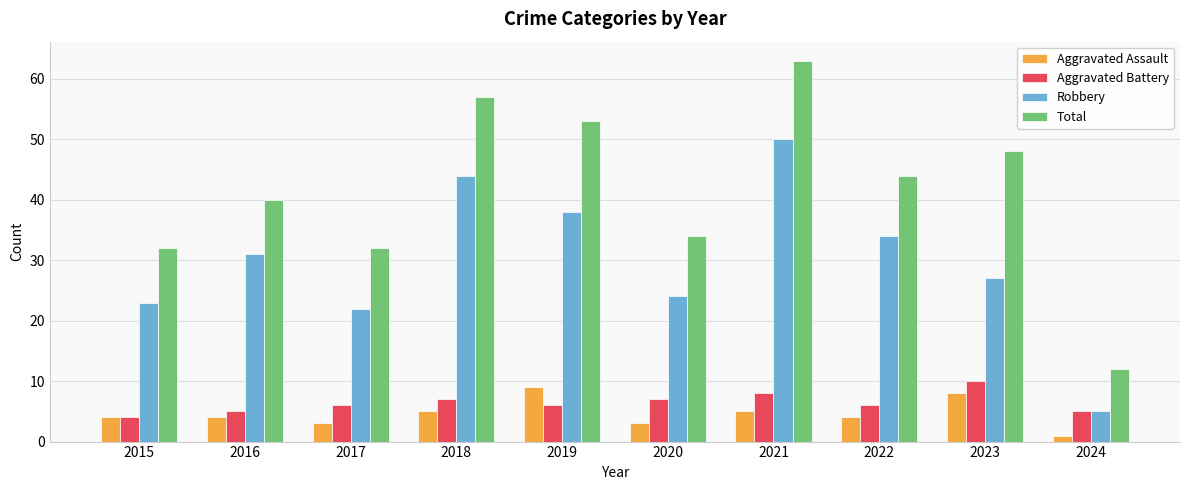

How many bars are there in total?

40